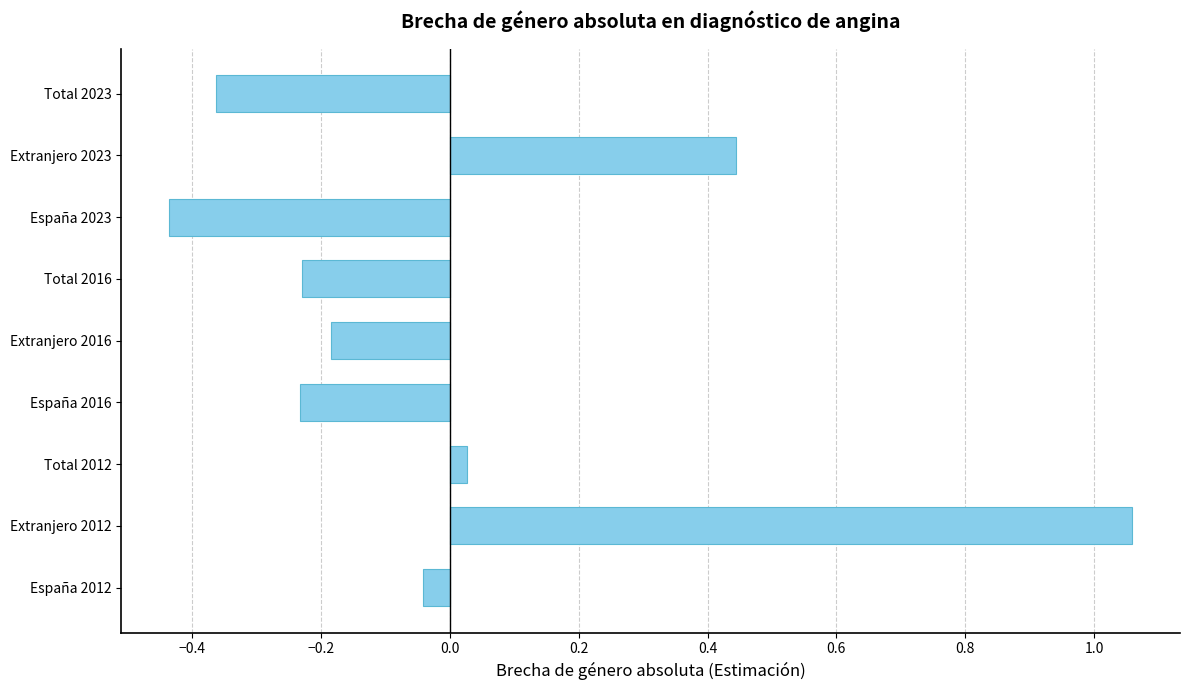

Which has a higher value, España 2012 or España 2016?

España 2012